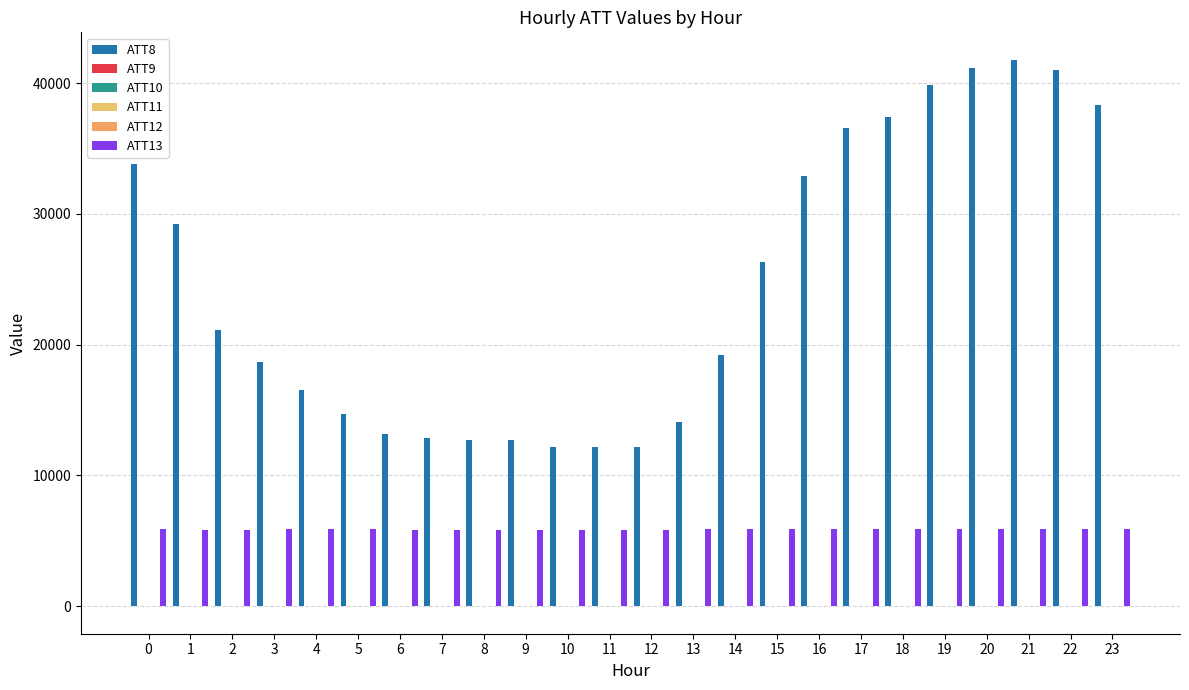

List the series in order of their peak value, highest first.

ATT8, ATT13, ATT10, ATT11, ATT9, ATT12